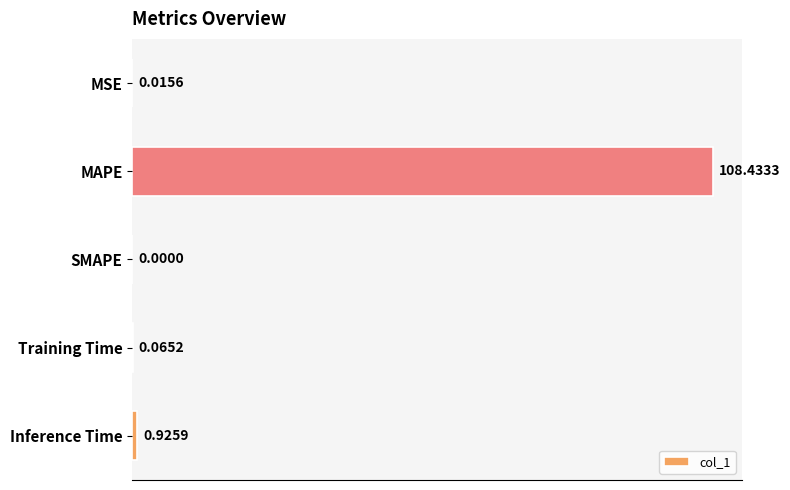

What is the sum of the values at Training Time and MAPE?

108.5